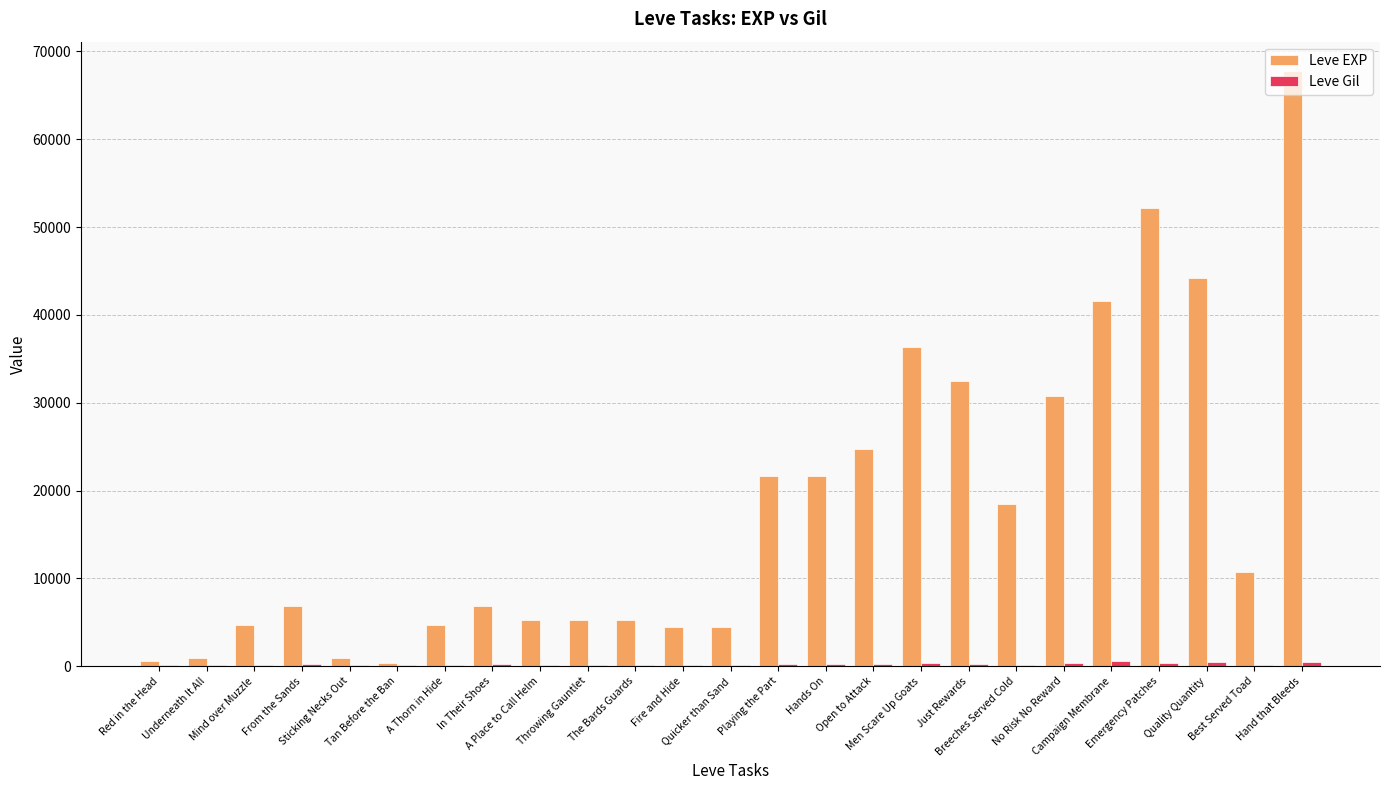

Which series has the largest total across all categories?

Leve EXP